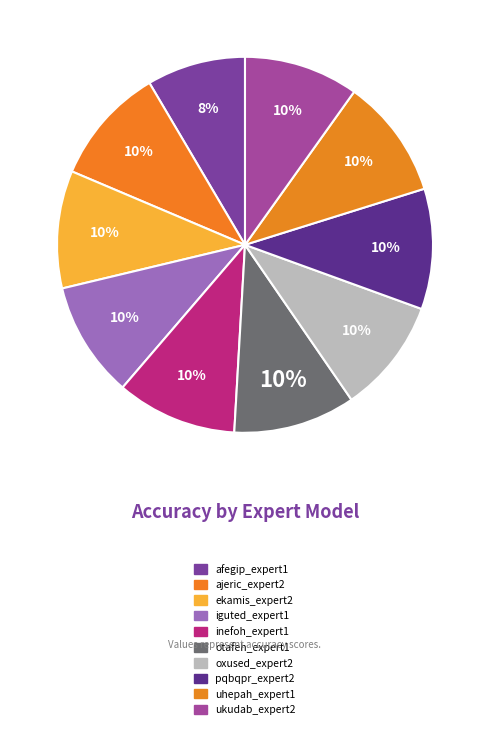

To the nearest percent, what percentage of the pie is ajeric_expert2?

10%